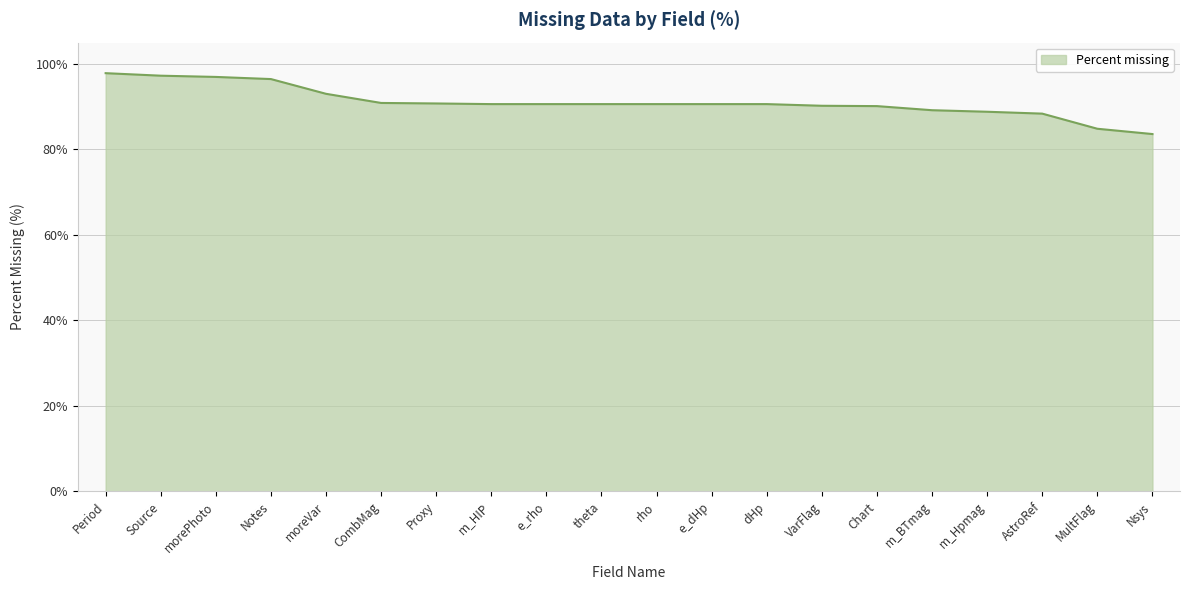

What is the minimum value shown in the chart?

83.6